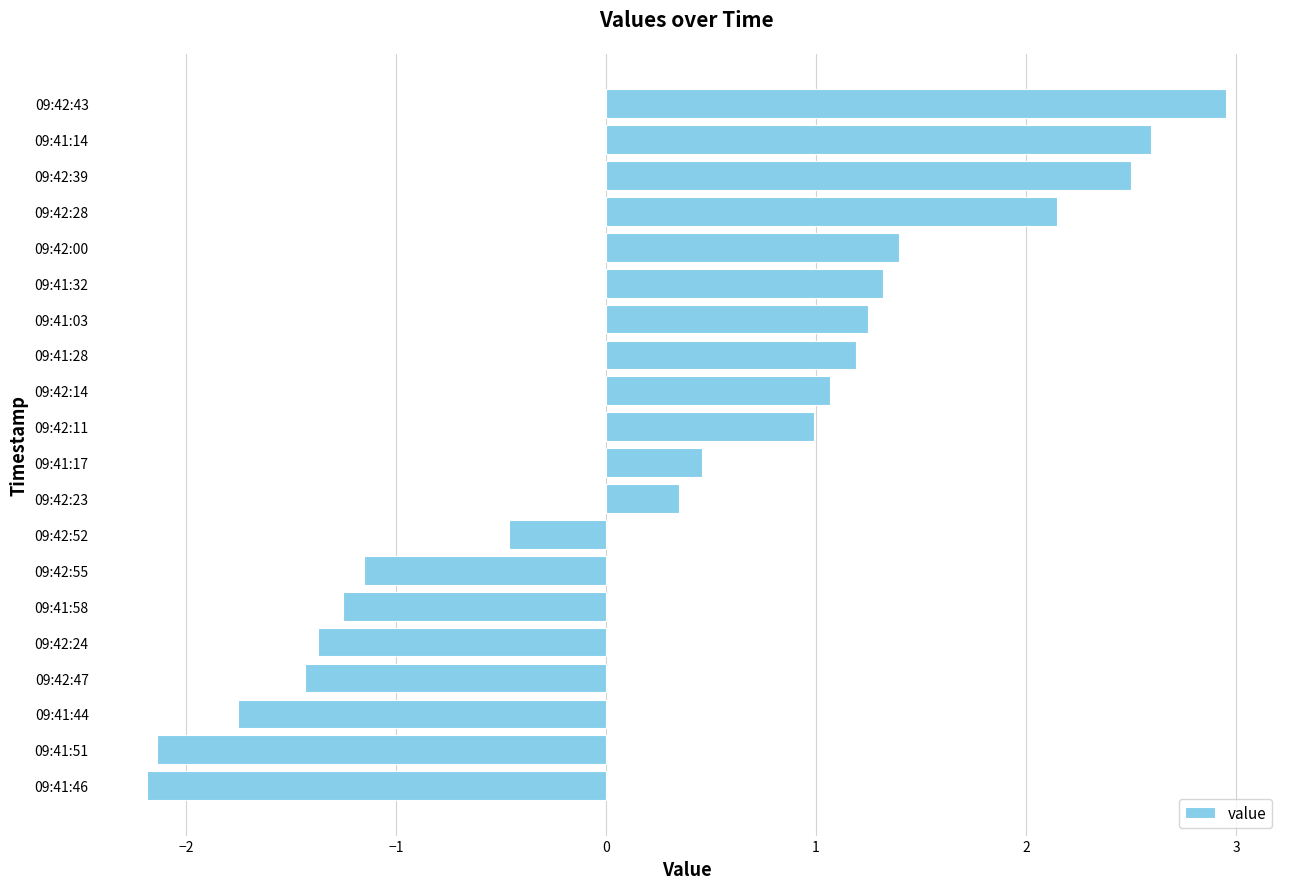

What is the average value?

0.3